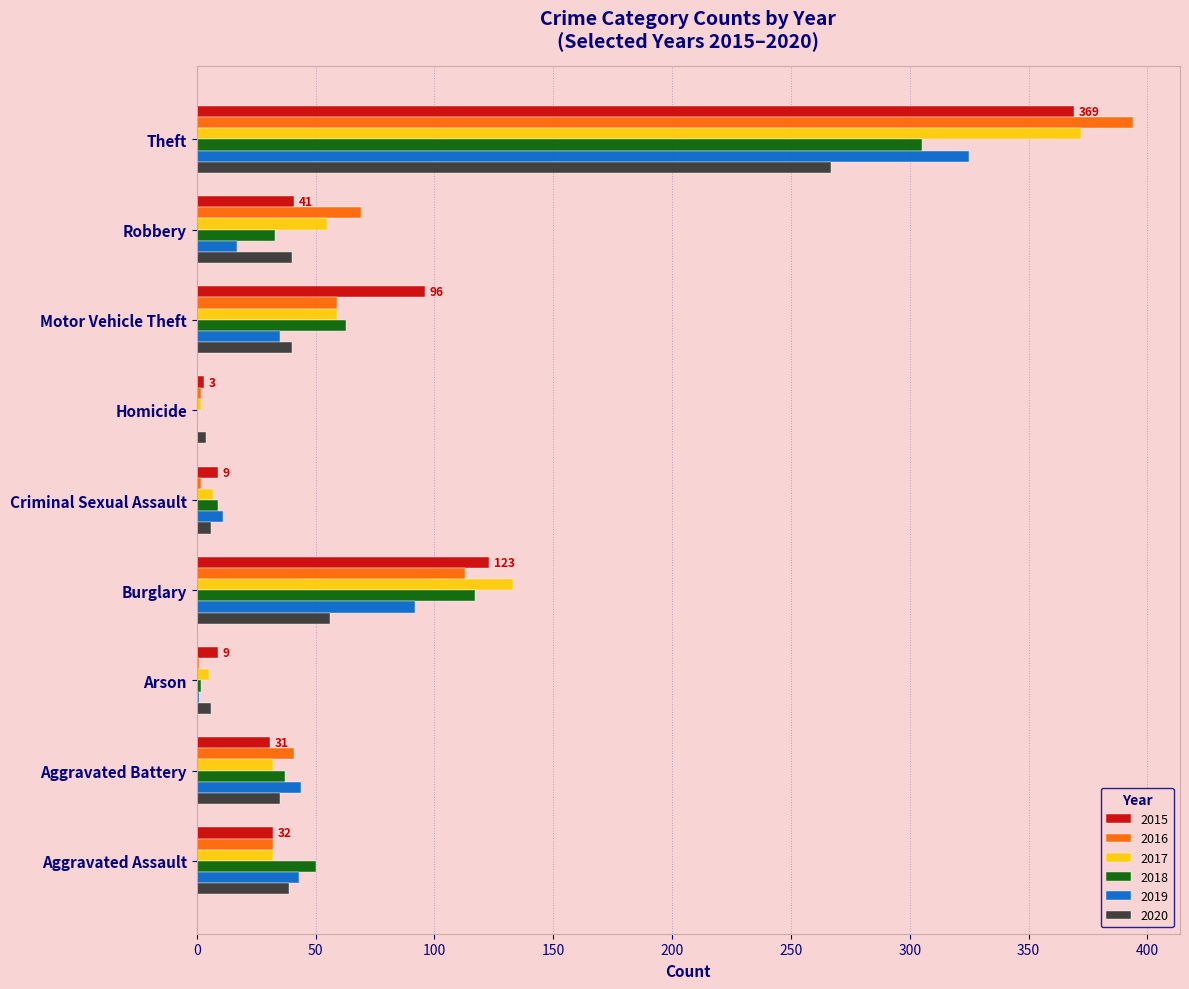

What is the average value of the 2015 series?

79